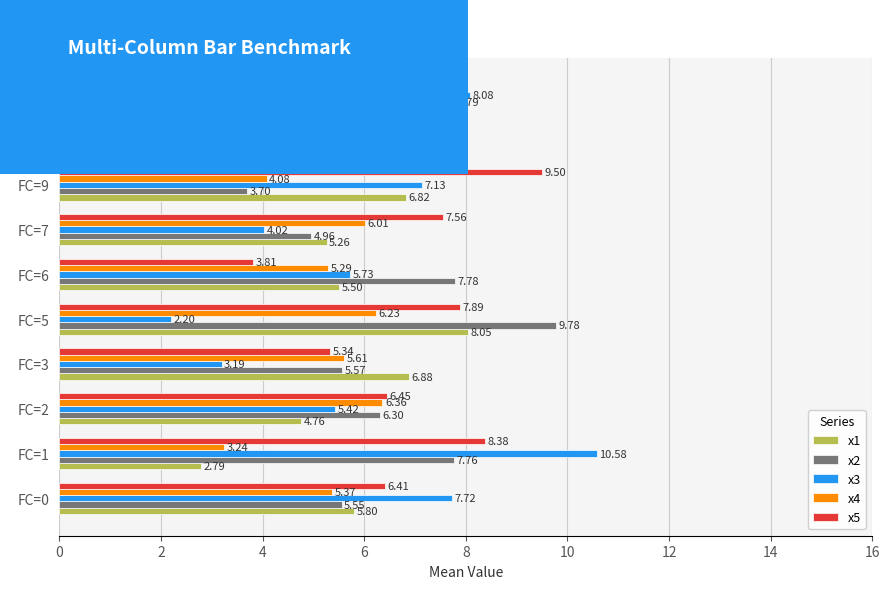

At how many categories does at least one series exceed 5?

10